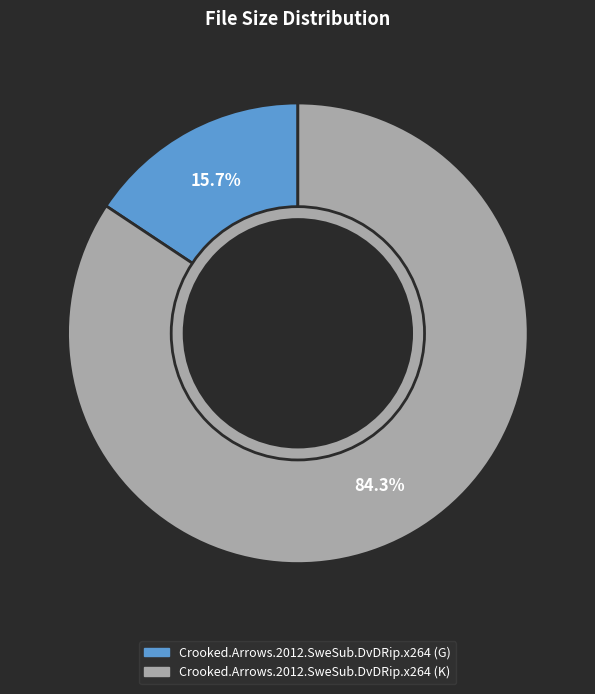

Combined, do Crooked.Arrows.2012.SweSub.DvDRip.x264 (G) and Crooked.Arrows.2012.SweSub.DvDRip.x264 (K) account for over 50%?

Yes